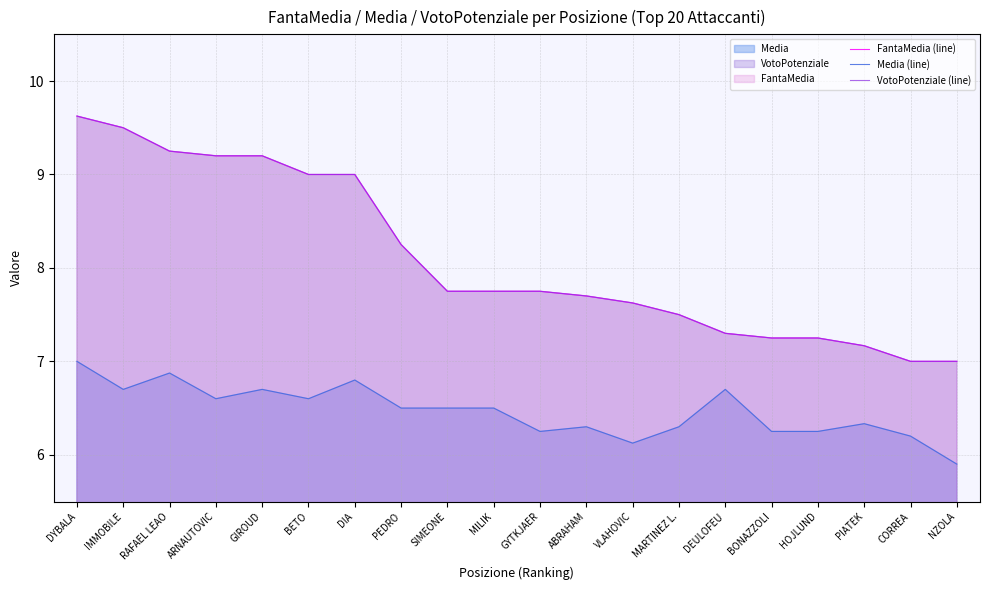

Is it true that FantaMedia (line) equals 4.1 at RAFAEL LEAO?

False